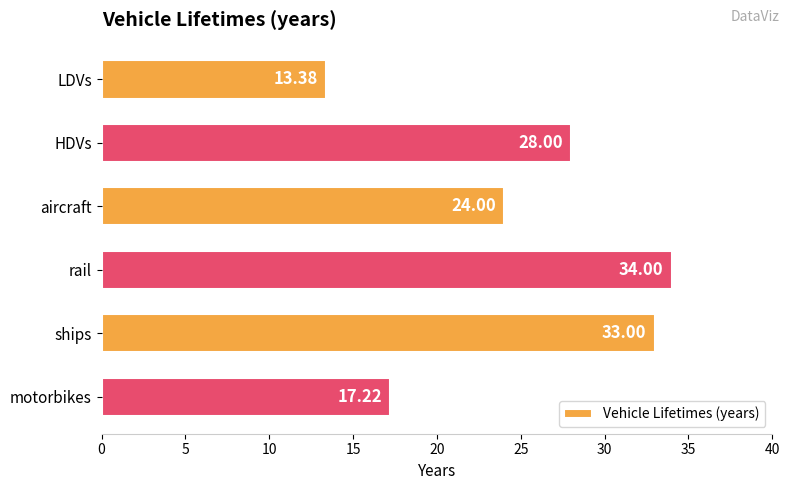

At which label is the value closest to 23?

aircraft